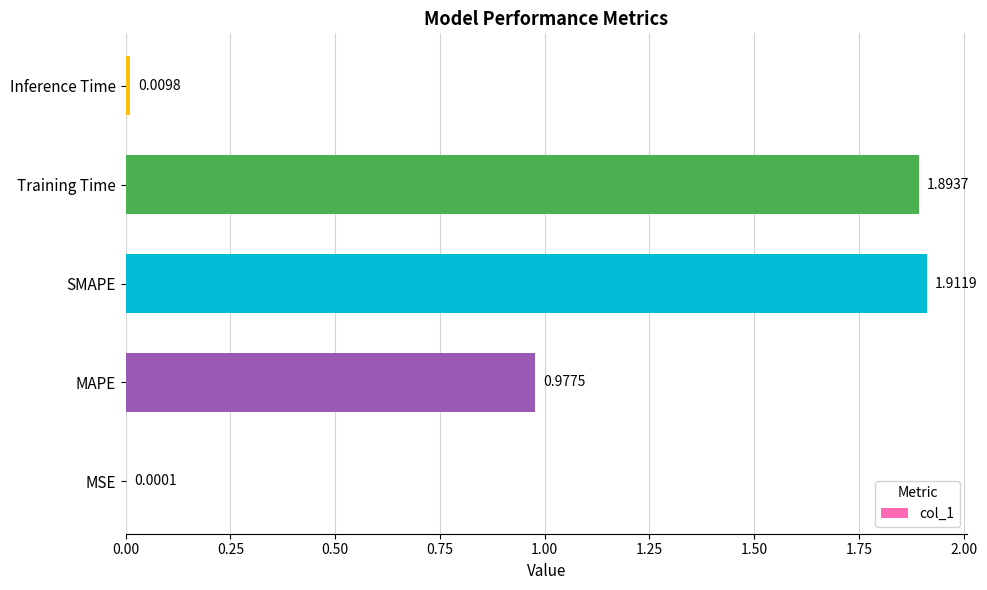

At which label is the value closest to 0?

MSE